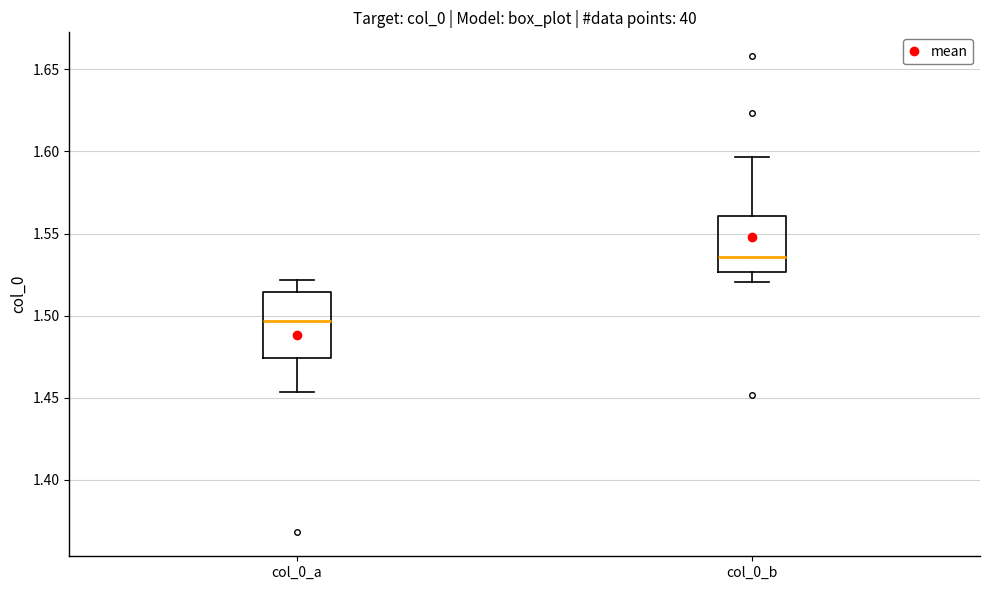

Which box is the tallest, from its lower edge to its upper edge?

col_0_a